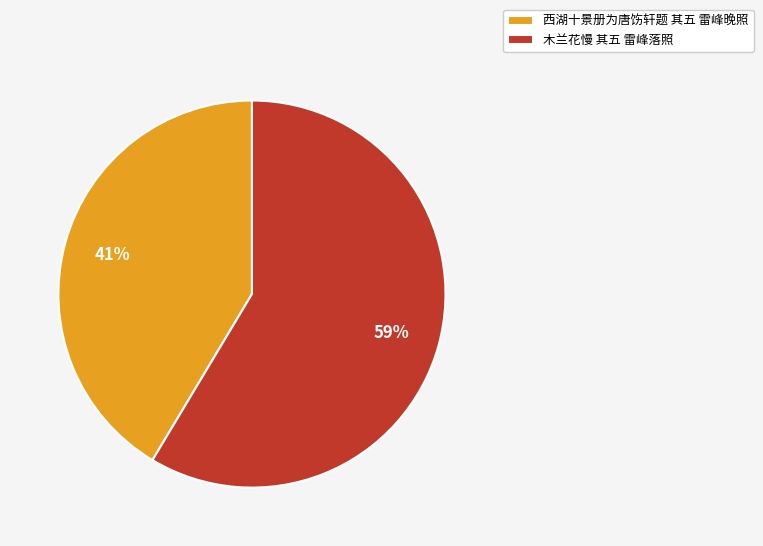

Which category accounts for the majority?

木兰花慢 其五 雷峰落照